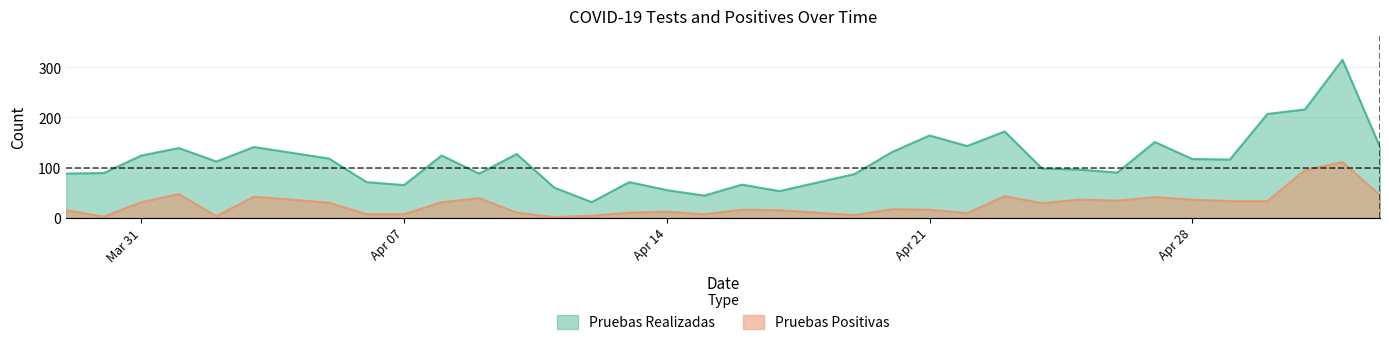

In Pruebas Positivas, how many points are higher than both neighbors (excluding endpoints)?

10